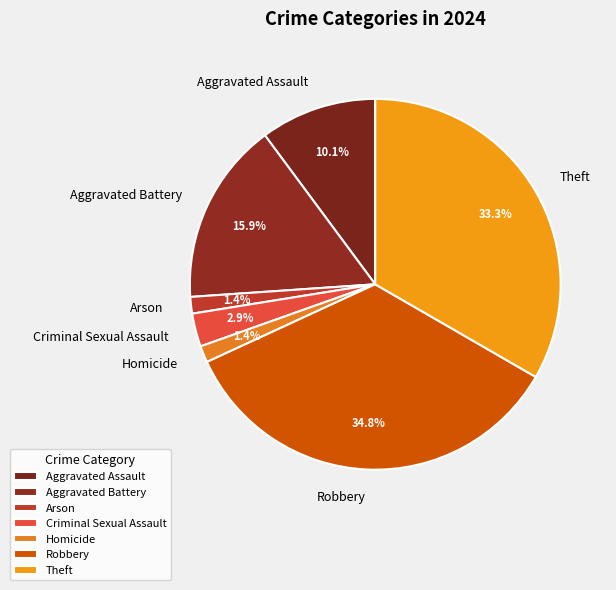

Between Robbery and Criminal Sexual Assault, which is larger?

Robbery